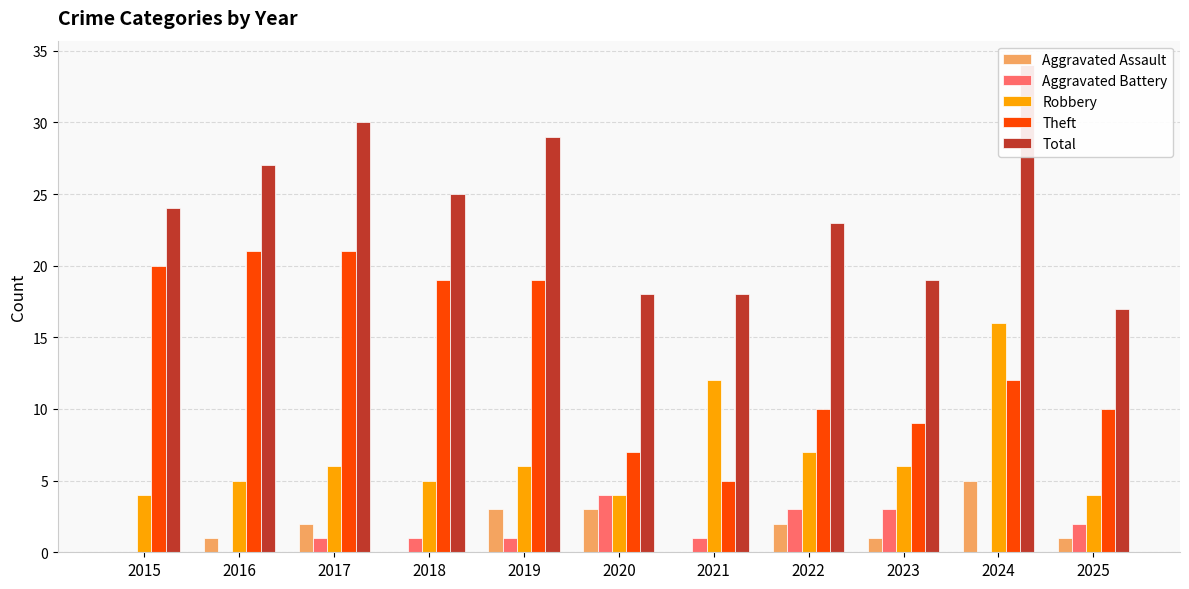

Which series has the largest range (max minus min)?

Total